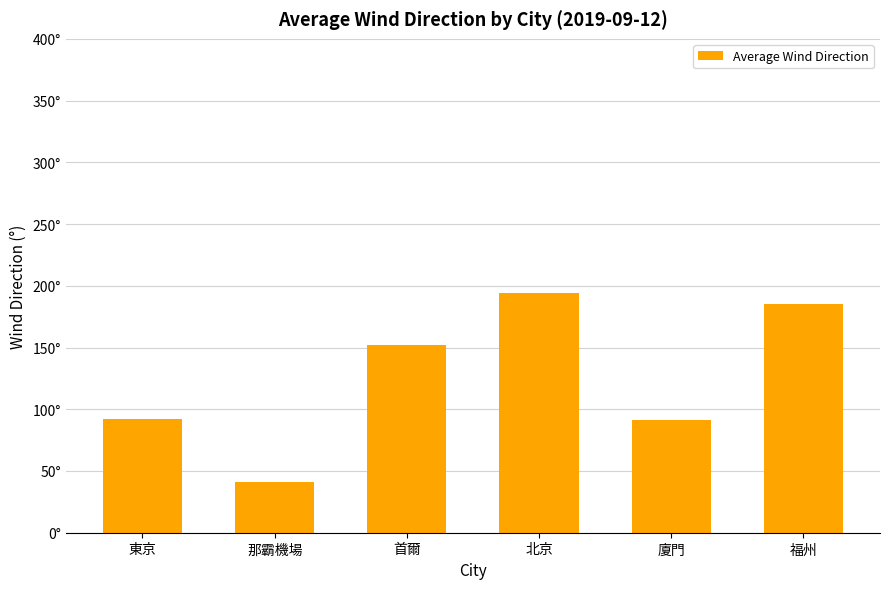

What is the change in value from 那霸機場 to 首爾?

+110.6